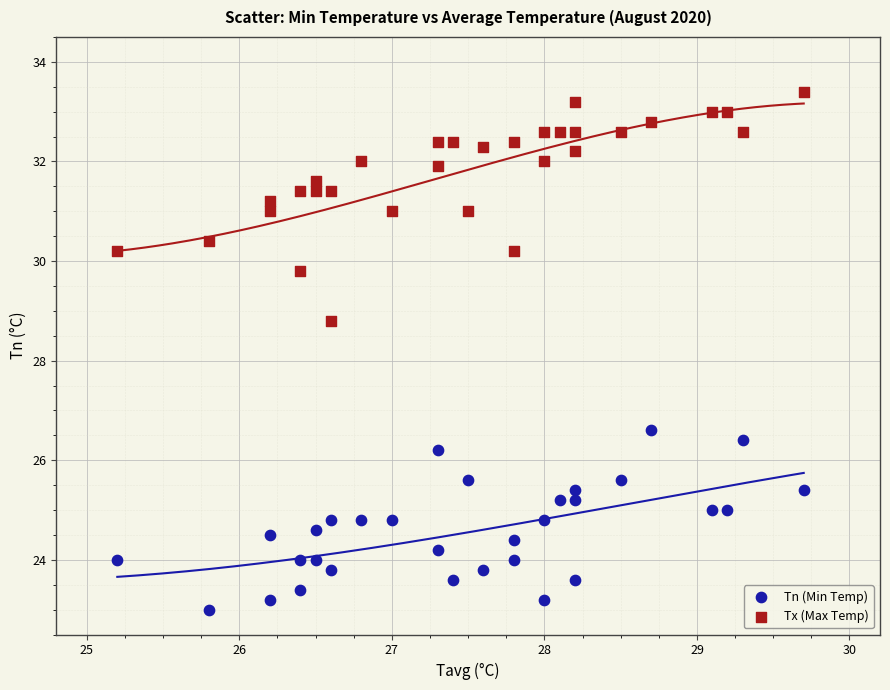

Across all data points, what is the range of Y values (max minus min)?

10.4